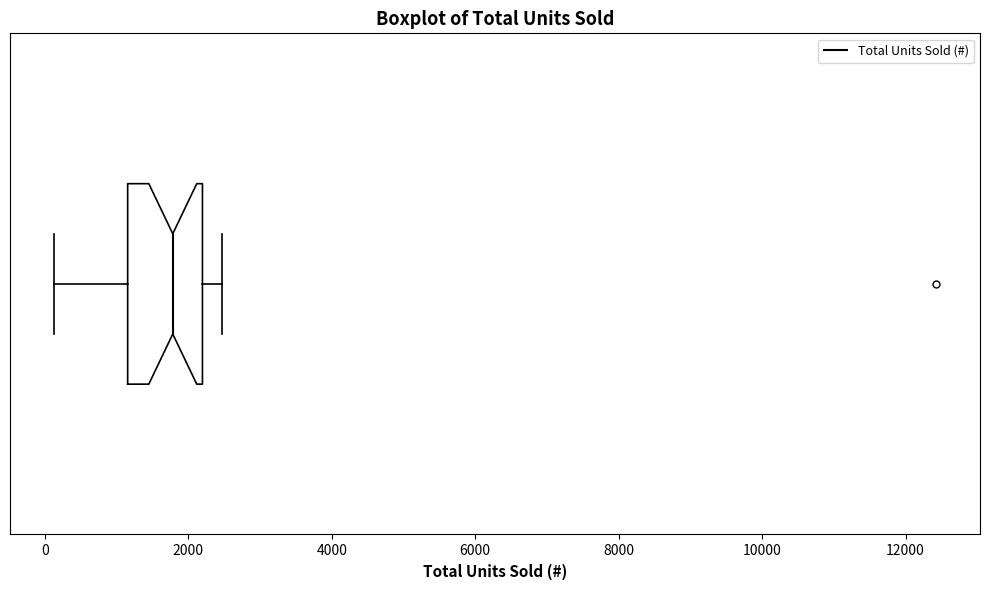

Read this box plot against the x-axis: the position of the median line, the range covered by the box, and the ends of both whiskers. The values are not printed on the chart, so give them approximately, as read against the axis.

median 1800, box 1200 to 2200, whiskers 200 to 2400